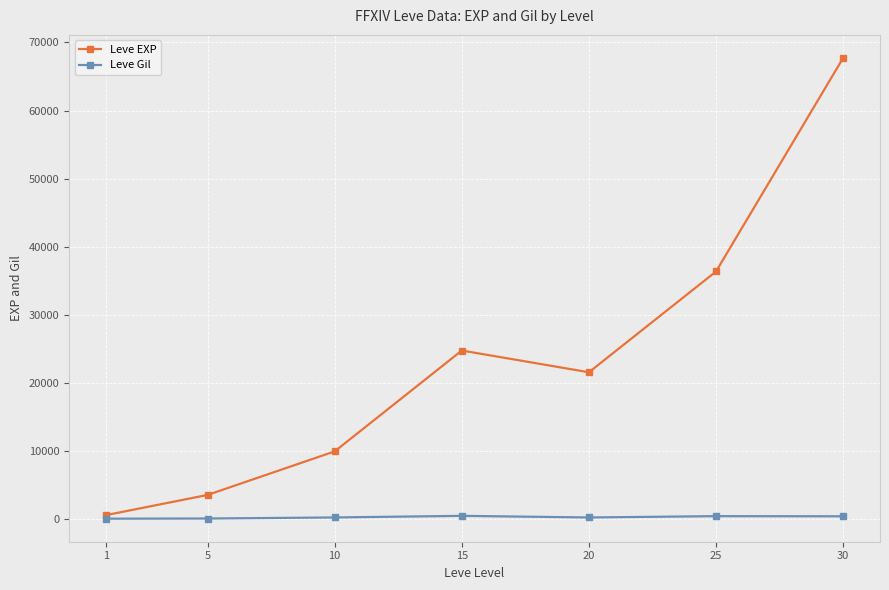

Rank the series at 25 from highest to lowest value.

Leve EXP, Leve Gil